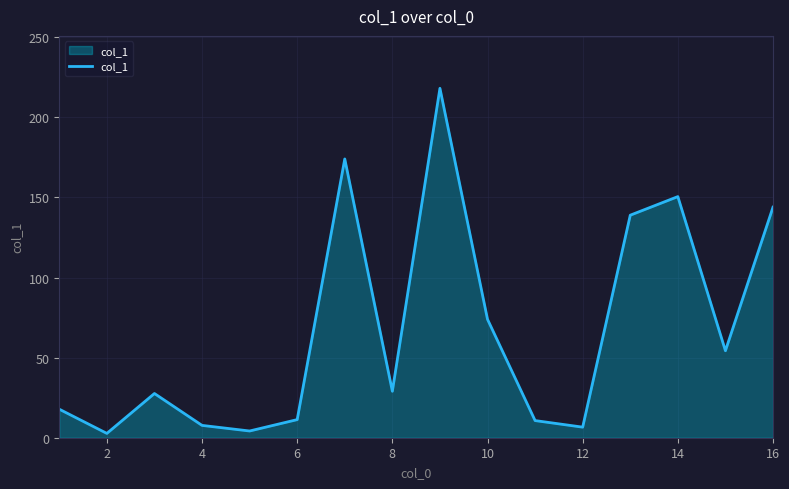

What is the maximum value shown in the chart?

218.1